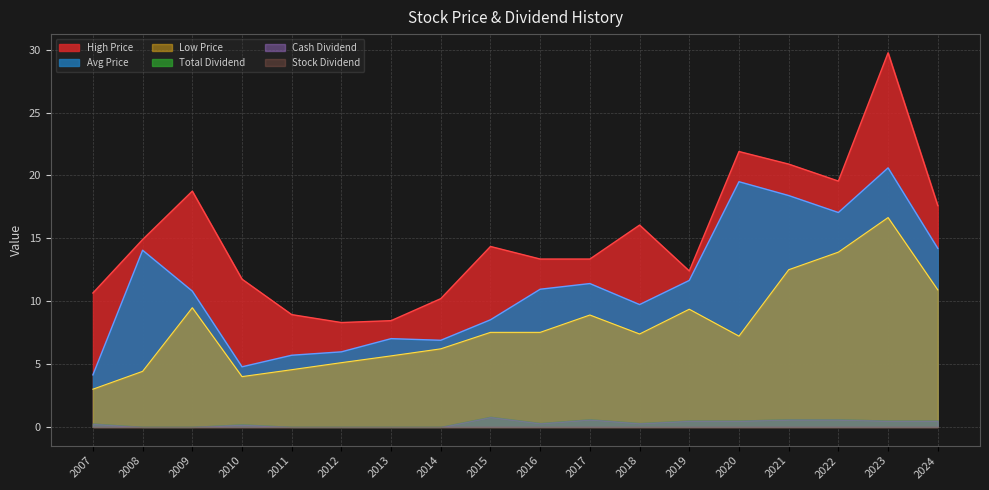

How many values in the High Price series exceed 14?

9